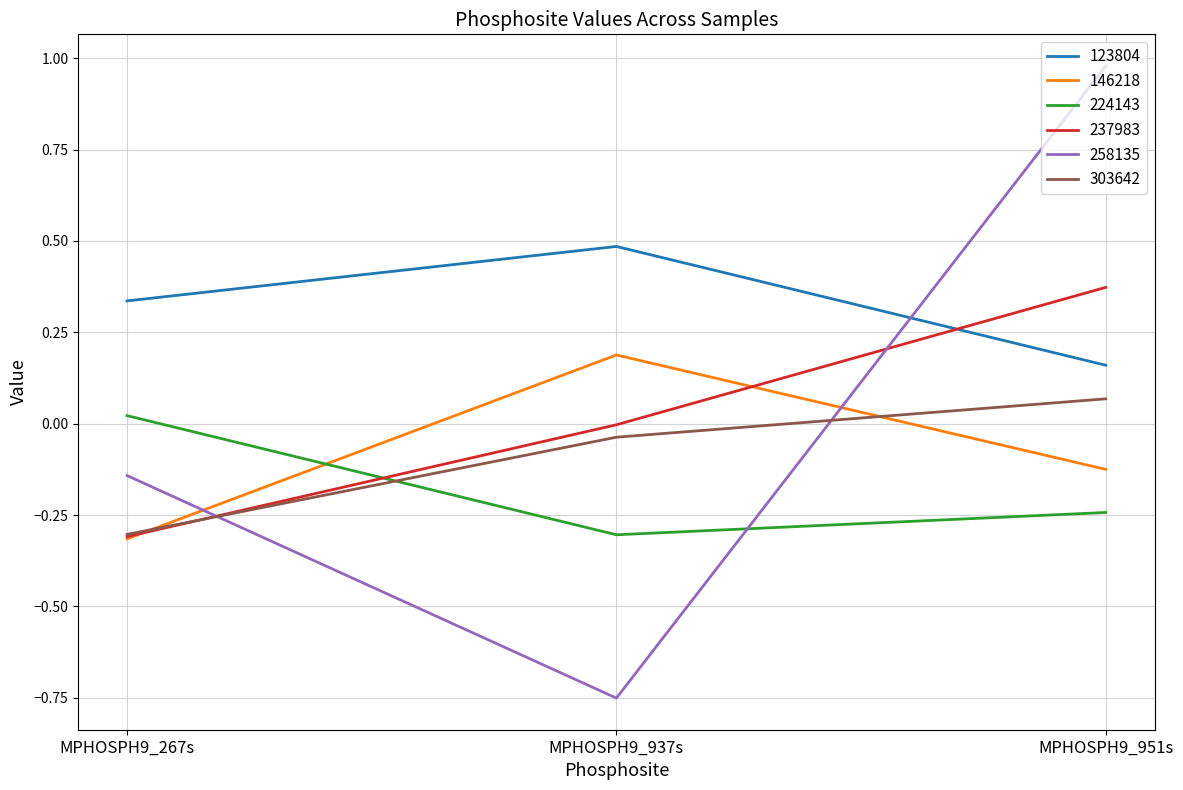

What are all the series names shown in the legend?

123804, 146218, 224143, 237983, 258135, 303642